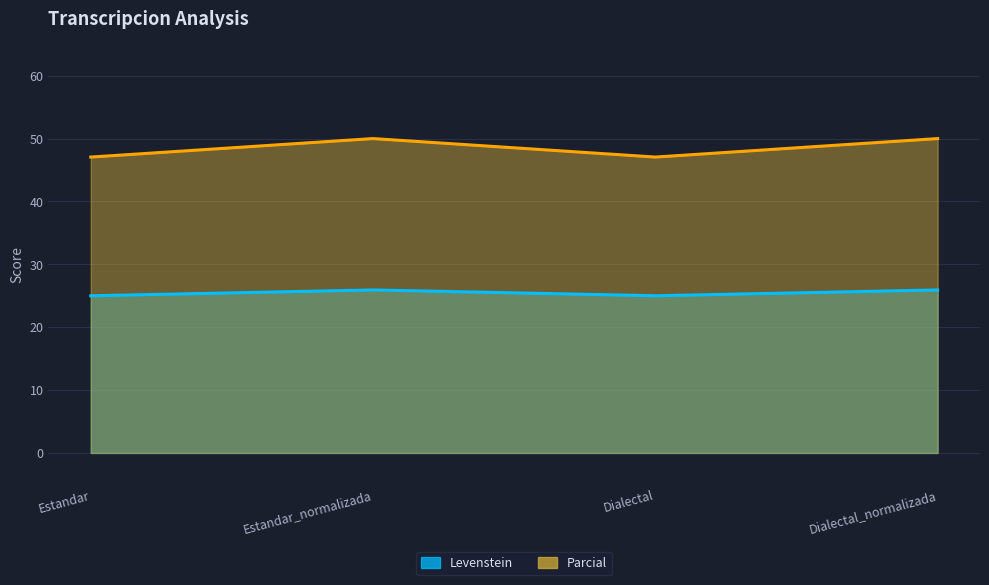

Reading left to right, what are all the values shown in this chart?

Levenstein_line: 25.0	25.9	25.0	25.9
Parcial_line: 47.1	50.0	47.1	50.0